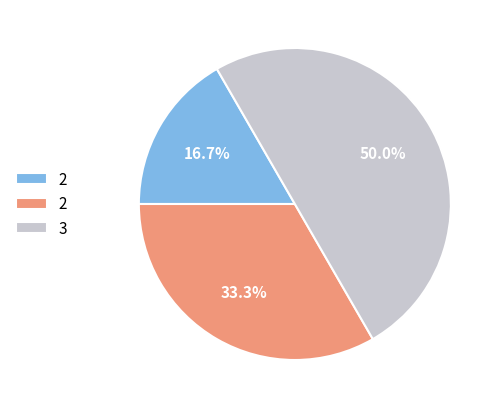

Count the number of slices in the pie.

3